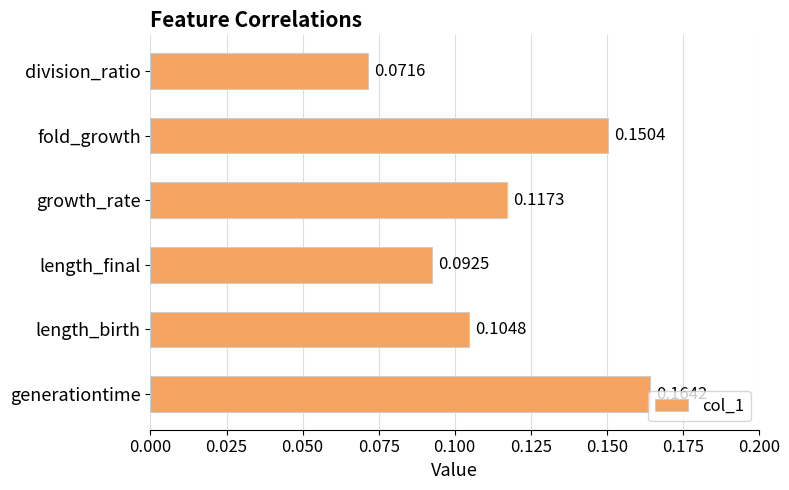

Rank the categories by value from lowest to highest.

division_ratio, length_final, length_birth, growth_rate, fold_growth, generationtime